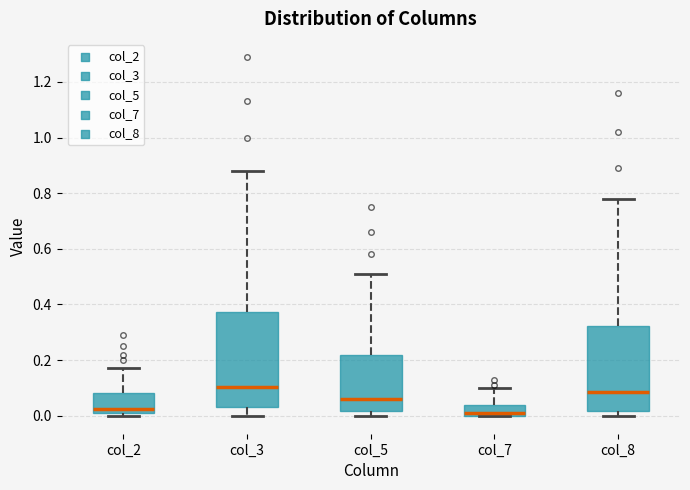

Where is the upper edge of the box for col_7 on the y-axis? The values are not printed on the chart, so give them approximately, as read against the axis.

0.04